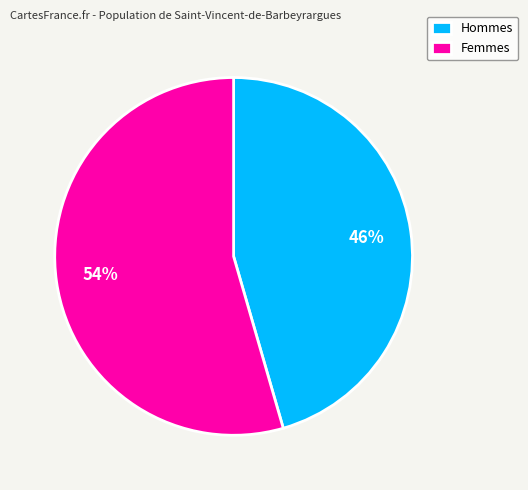

To the nearest percent, what portion does Hommes represent?

46%